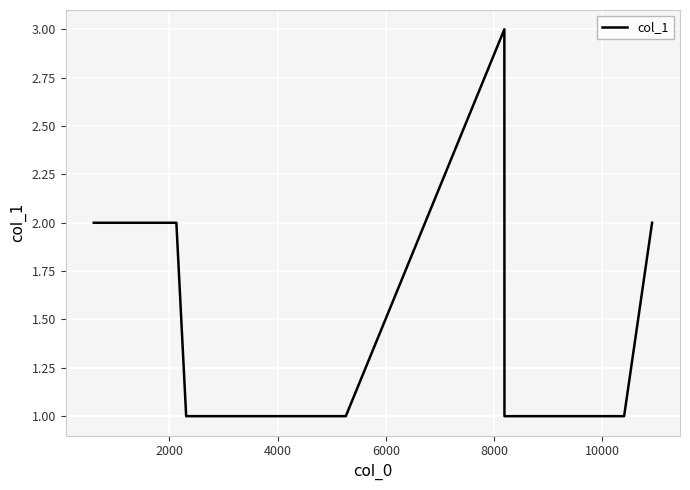

What is the smallest value displayed?

1